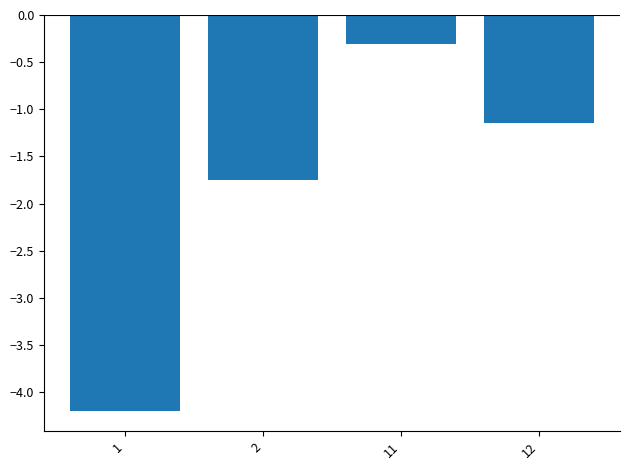

What is the average value?

-1.9